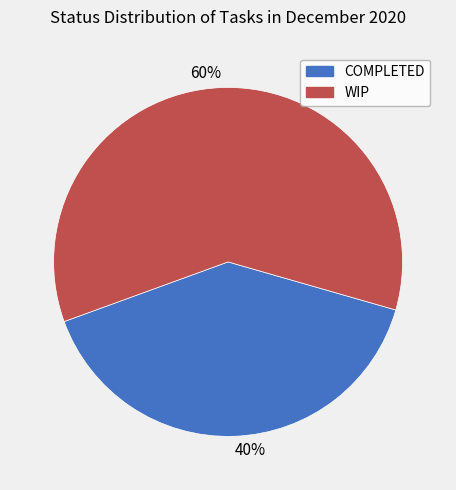

Is it true that 40% is 55% of the pie?

False